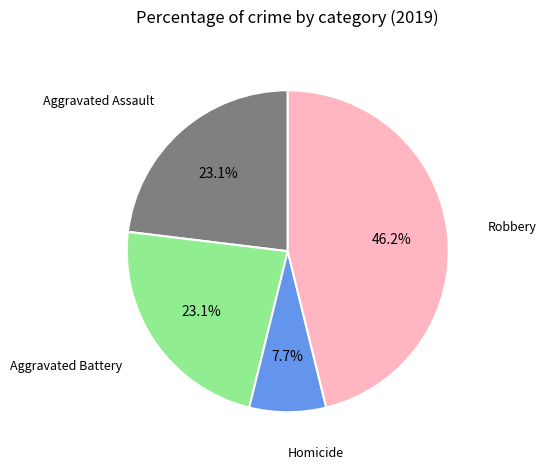

Is there a majority slice in this chart?

No